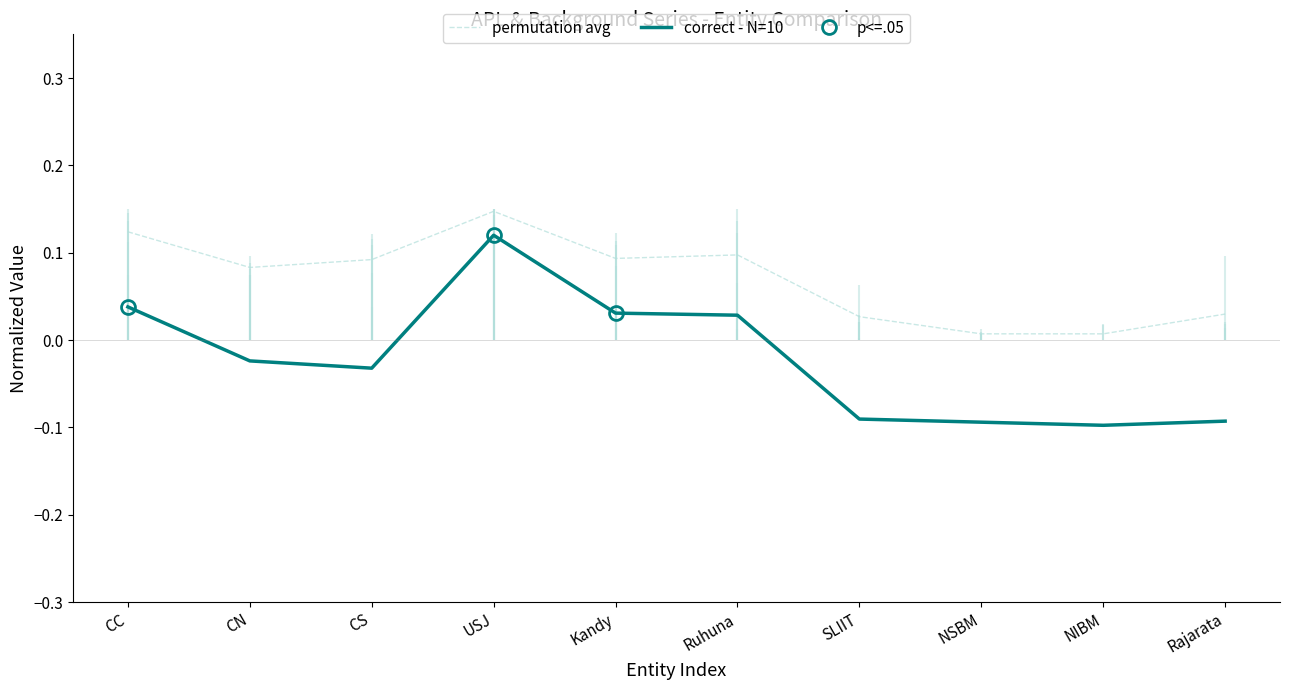

How many positive values does the correct - N=10 series have?

4